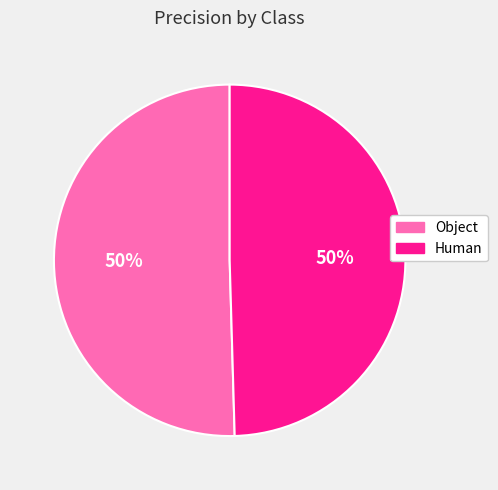

Do Object and Human together represent more than half of the pie?

Yes